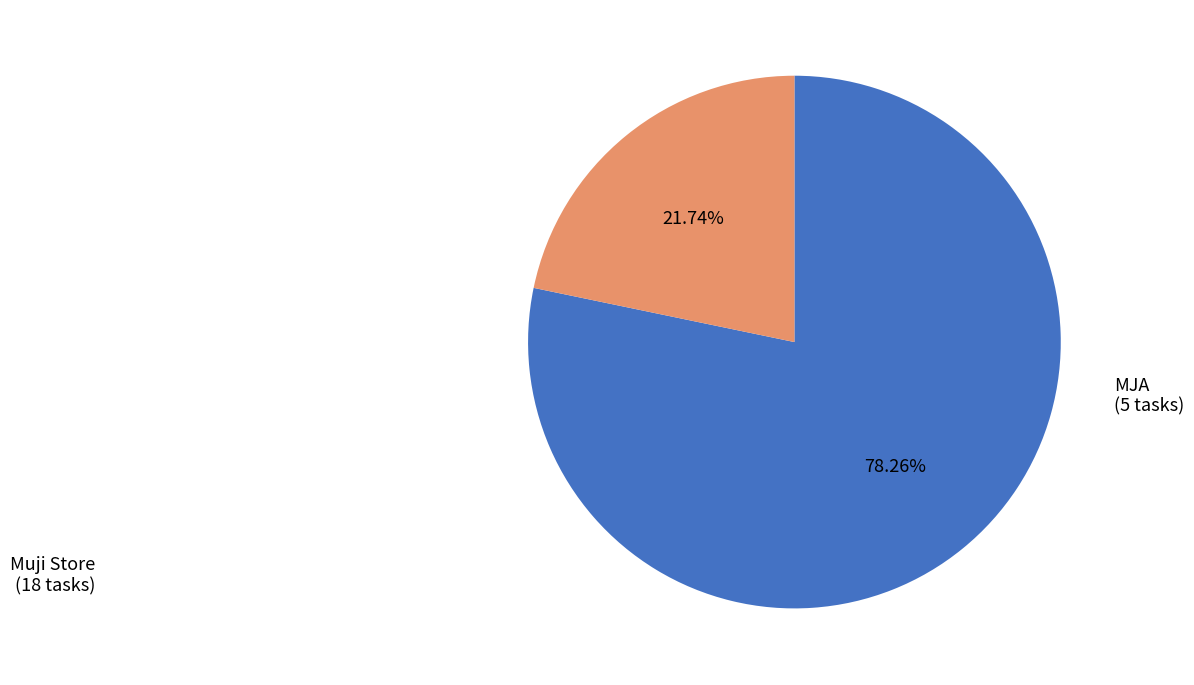

Which slice is the largest?

Muji Store